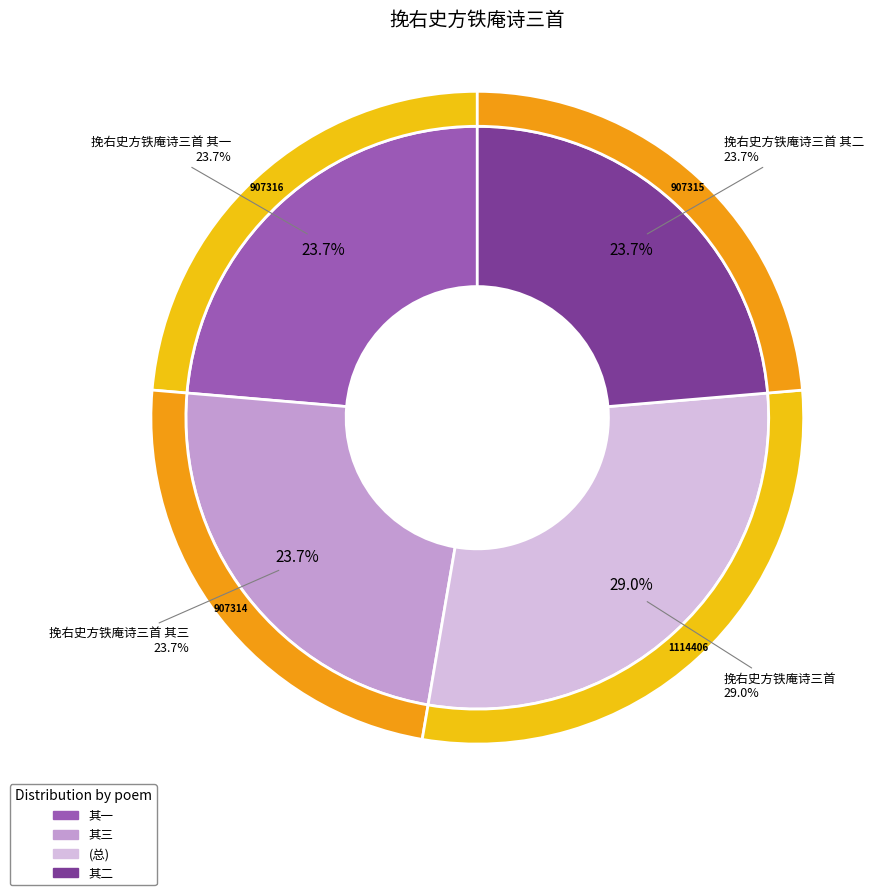

Does 挽右史方铁庵诗三首 represent more than half of the total?

No